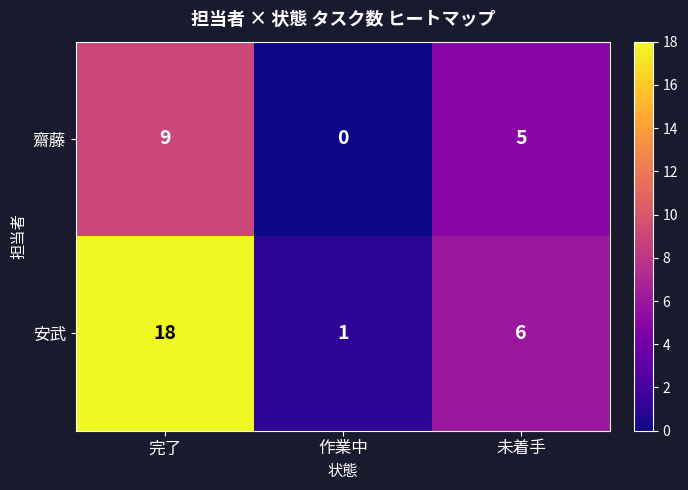

The 齋藤 series shows 8 at 未着手. True or false?

False